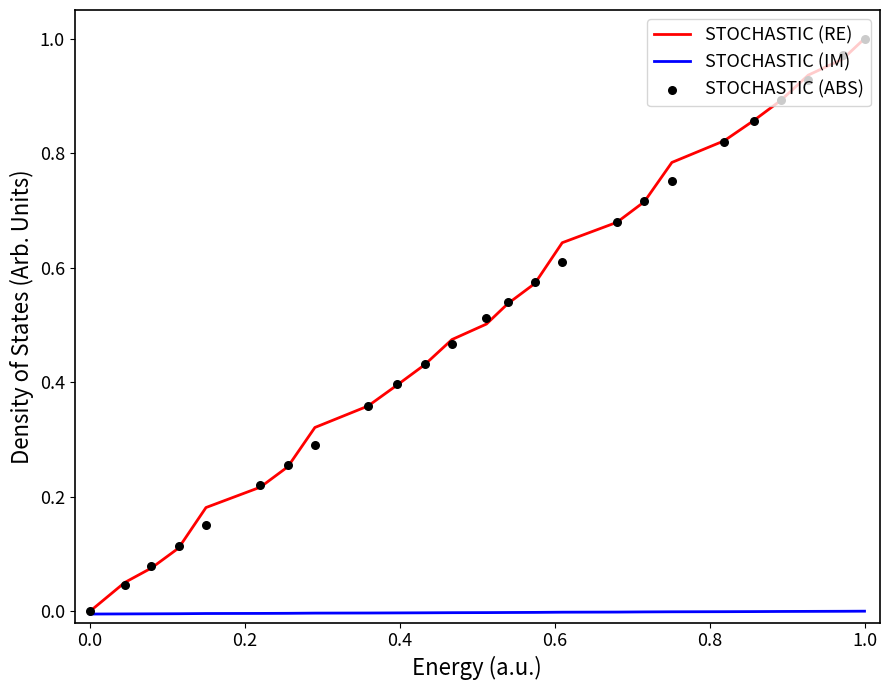

What are all the series names shown in the legend?

STOCHASTIC (RE), STOCHASTIC (IM), STOCHASTIC (ABS)